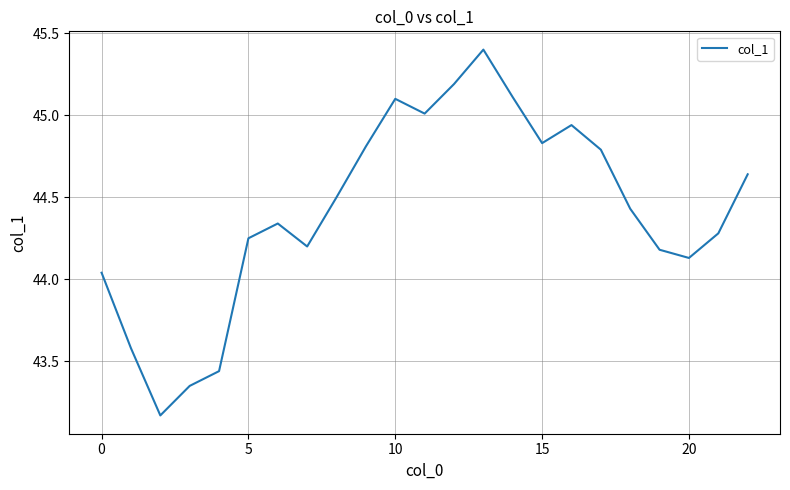

What is the difference between the maximum and minimum values?

2.2